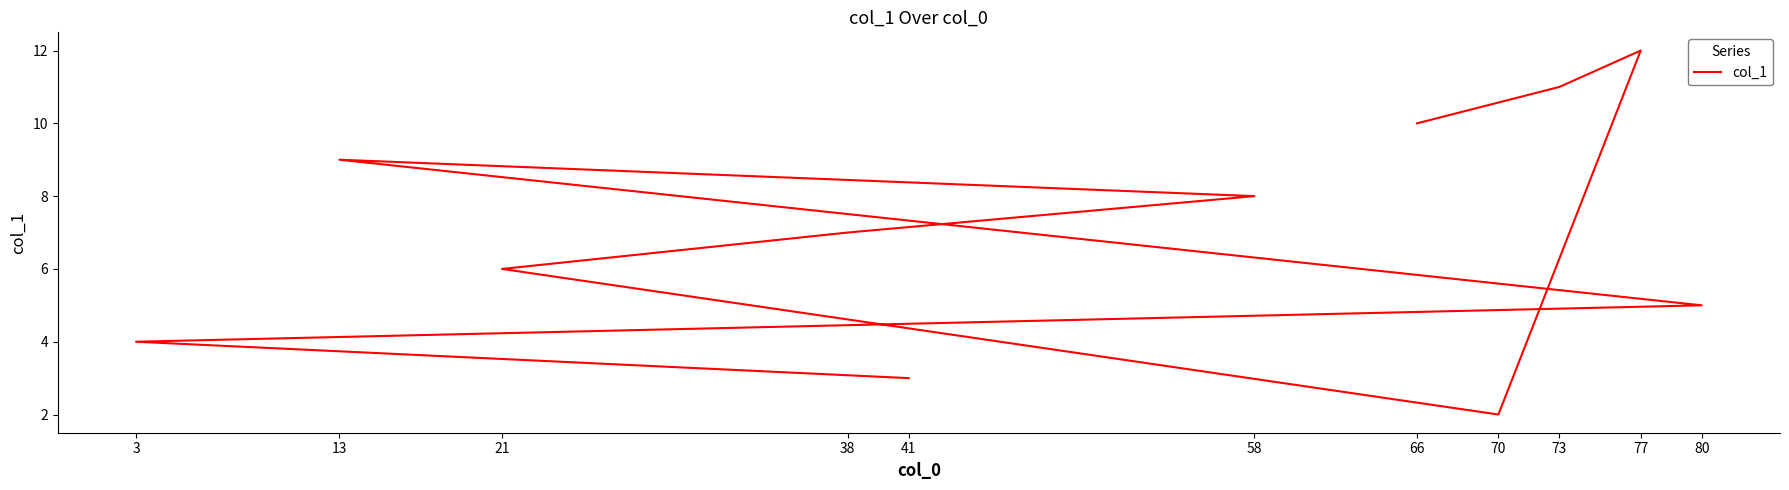

How many lines are shown in the chart?

1